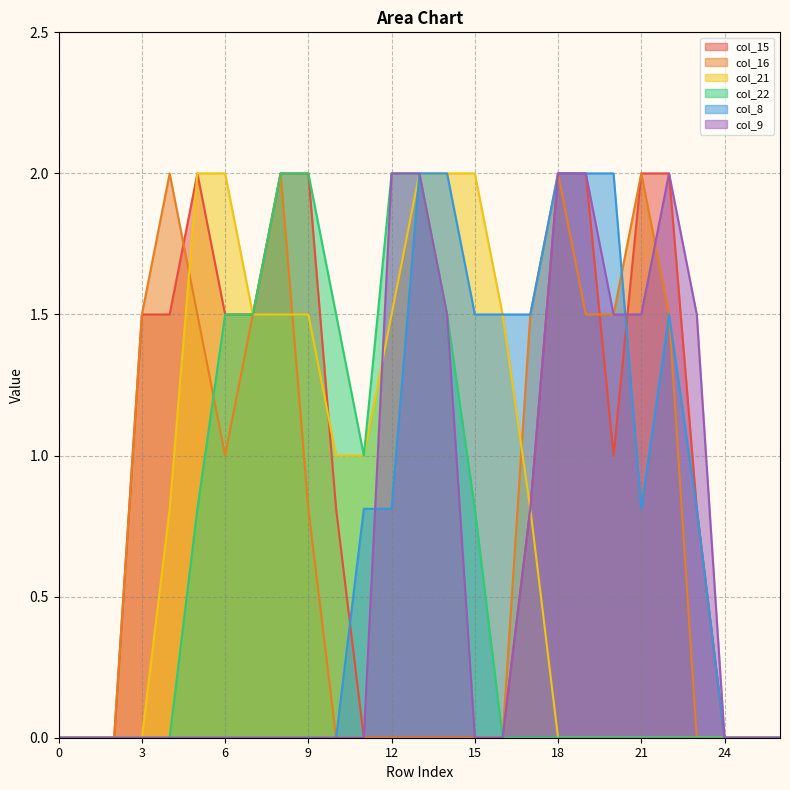

The col_15 series shows 1.3 at 24. True or false?

False